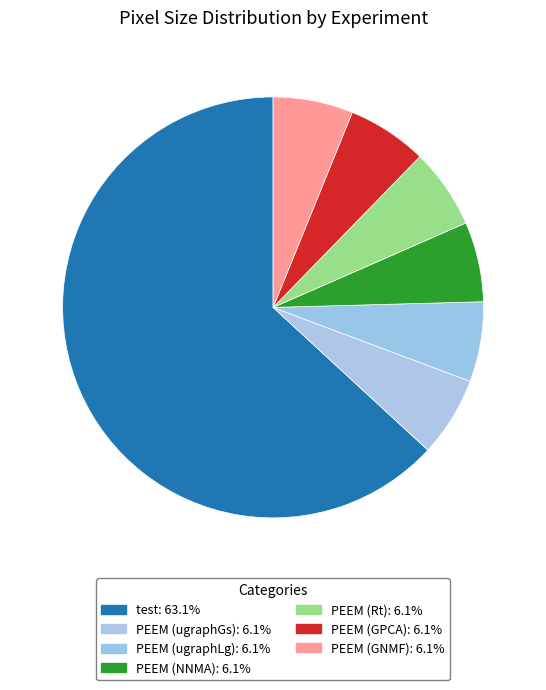

How many slices are in this pie chart?

7